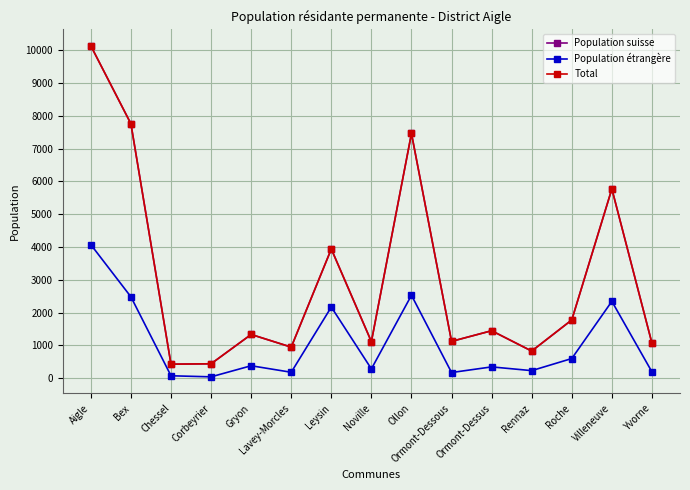

True or false: Population suisse and Total intersect in this chart.

False